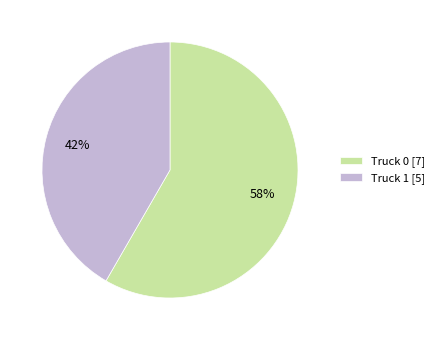

What is the smallest slice in the pie chart?

Truck 1